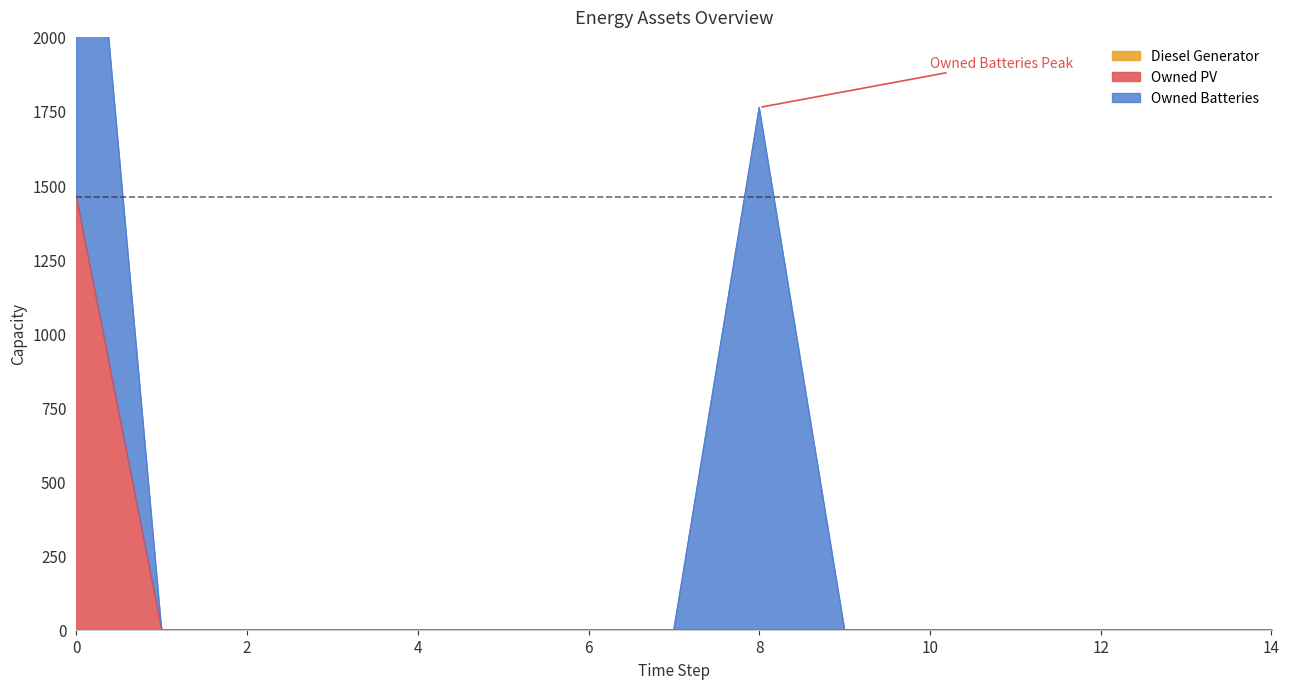

Between 10 and 8, which is larger?

10